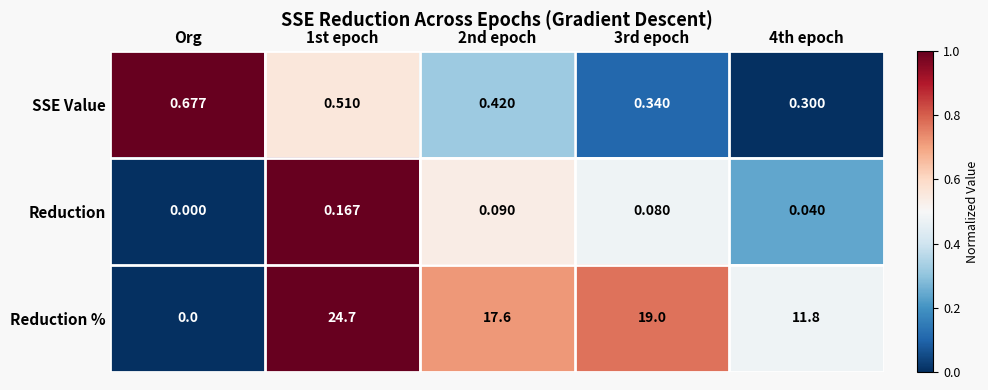

Count the number of data series in this chart.

3